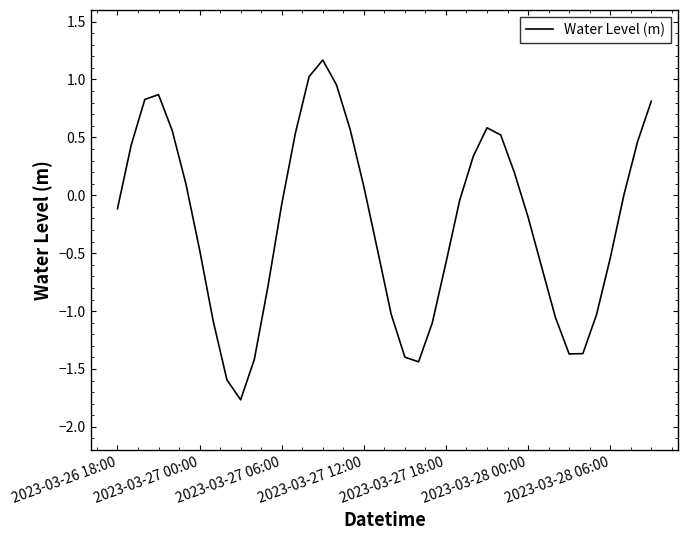

What is the maximum value shown in the chart?

1.2